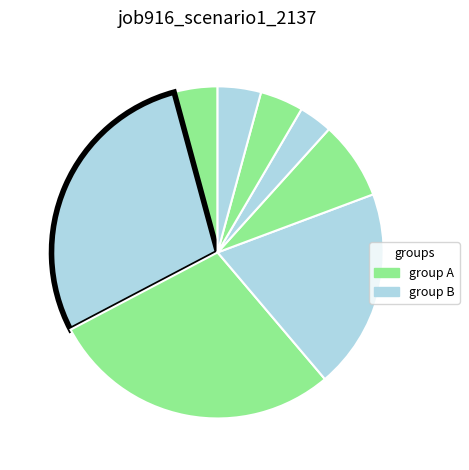

How many segments does this pie chart have?

8